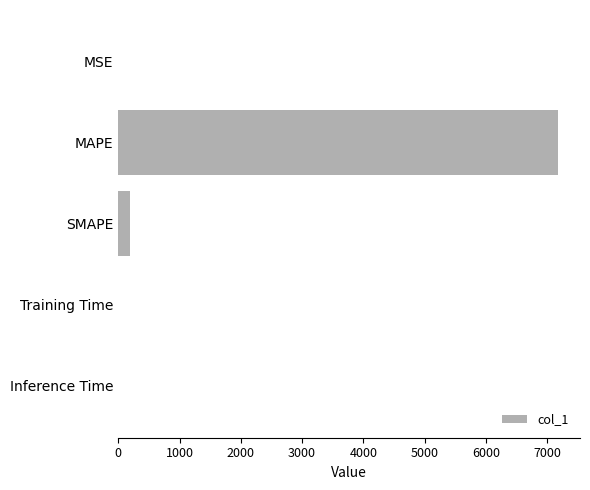

Between Inference Time and MAPE, which is larger?

MAPE